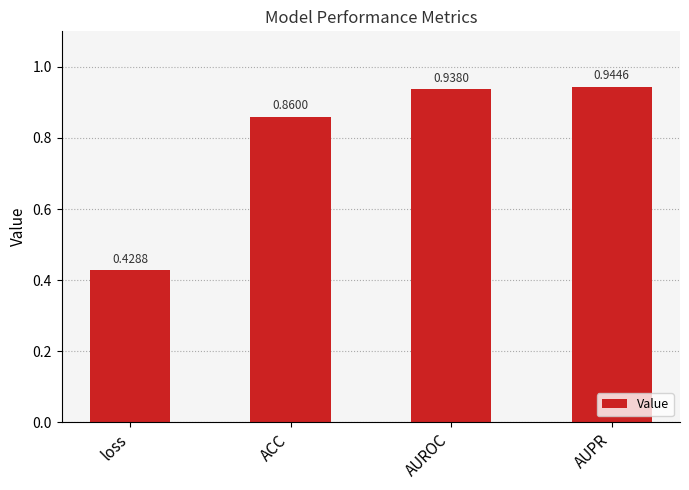

Does the chart contain any negative values?

No